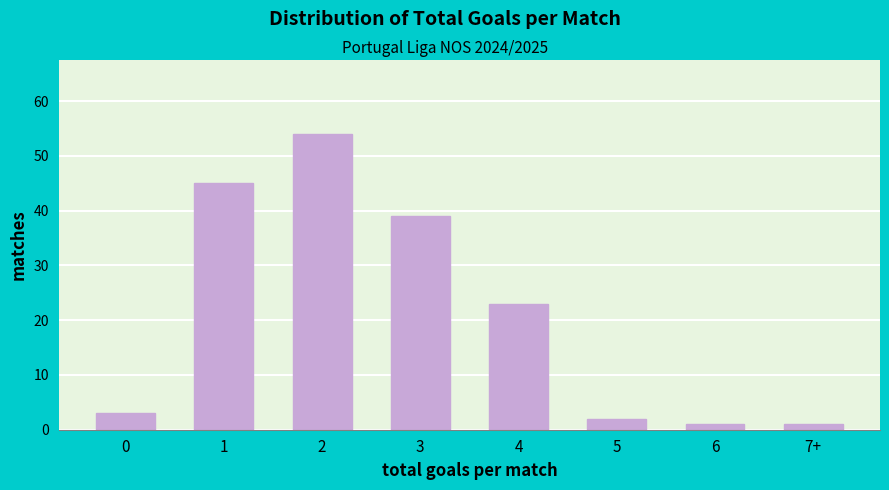

Reading right to left, list all the values displayed in this chart.

7+=1	6=1	5=2	4=23	3=39	2=54	1=45	0=3